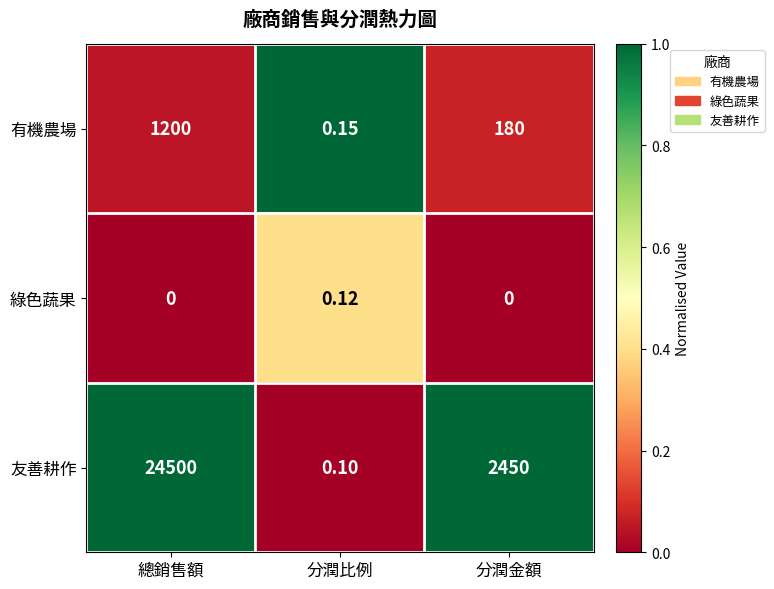

At which label is 有機農場 closest to 600?

分潤金額